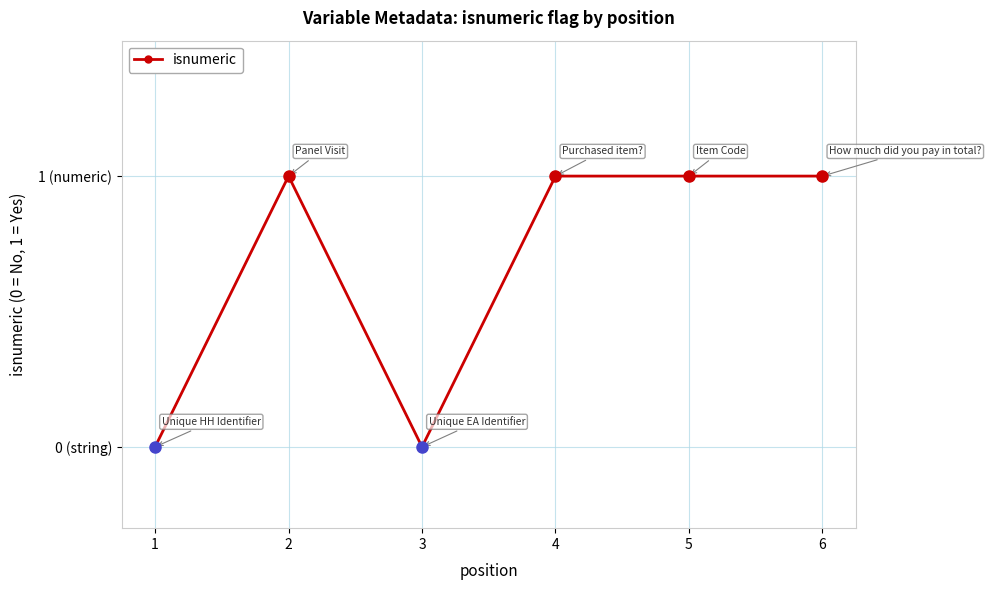

What is the value of the 4th point from the left?

1